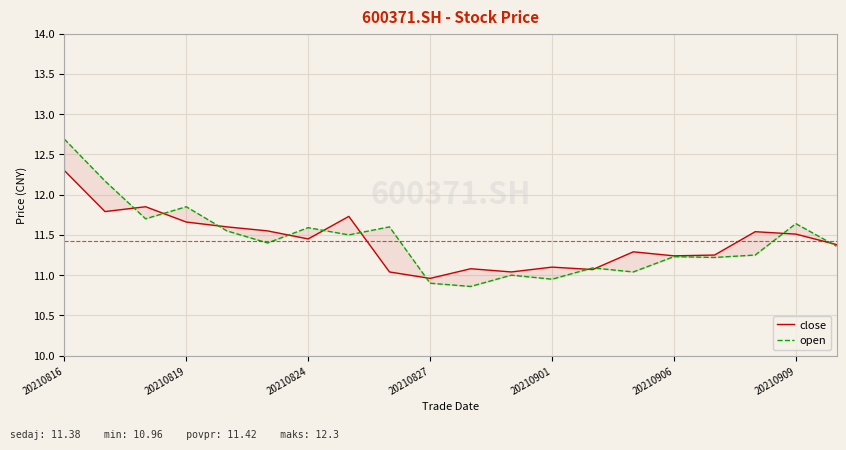

Where do close and open first cross each other?

20210819 and 20210824